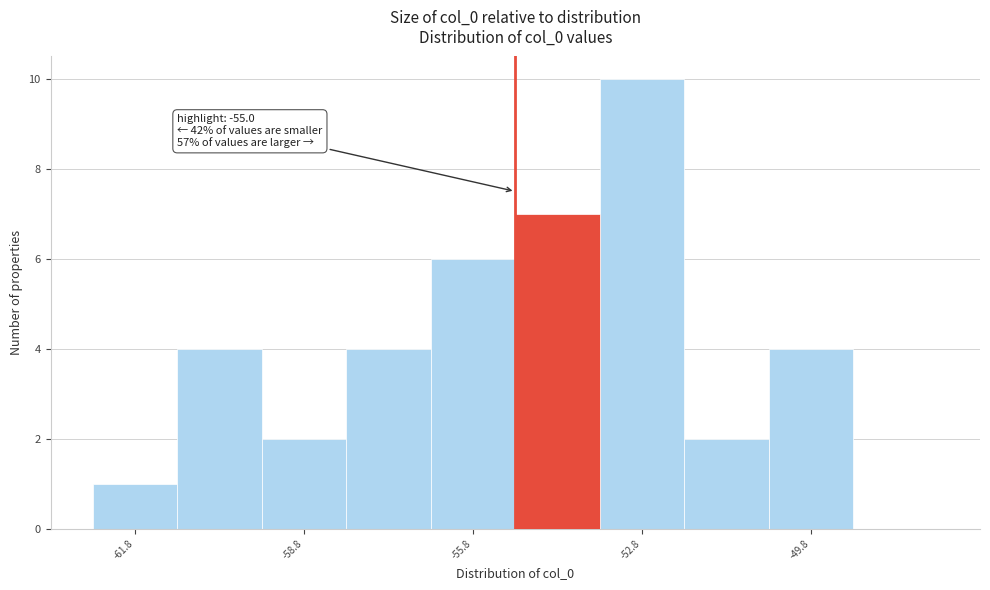

Read against the x-axis, roughly where is the centre of the tallest bar?

-52.5